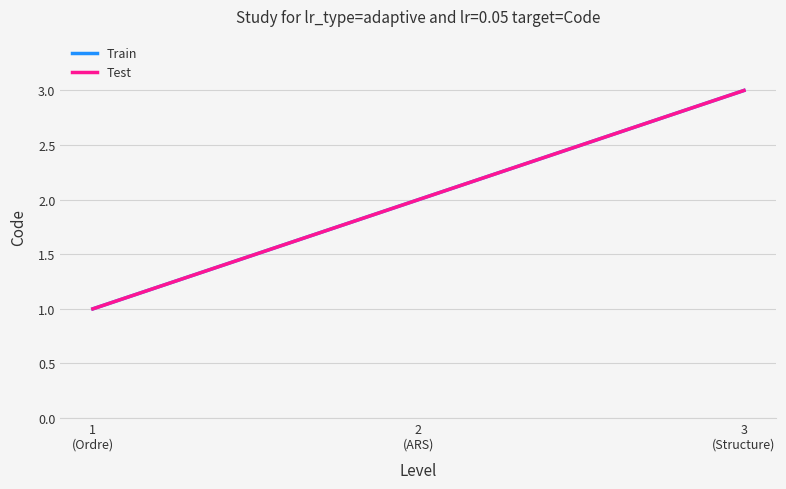

Does the chart display data point markers on the line(s)?

No